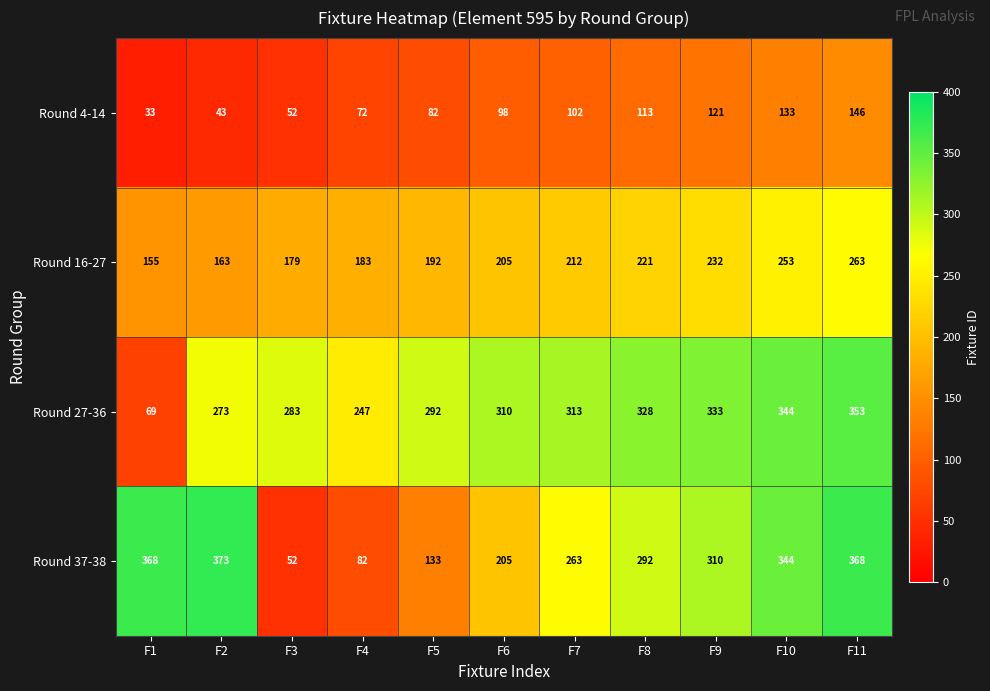

Which series changed the most between F7 and F10?

Round 37-38